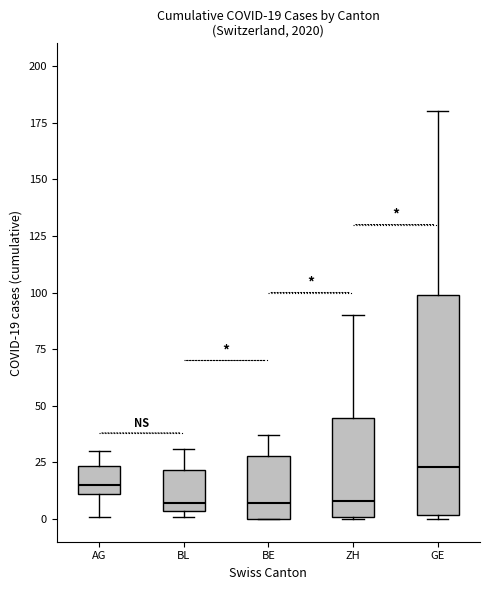

Which box's median line is the highest?

GE